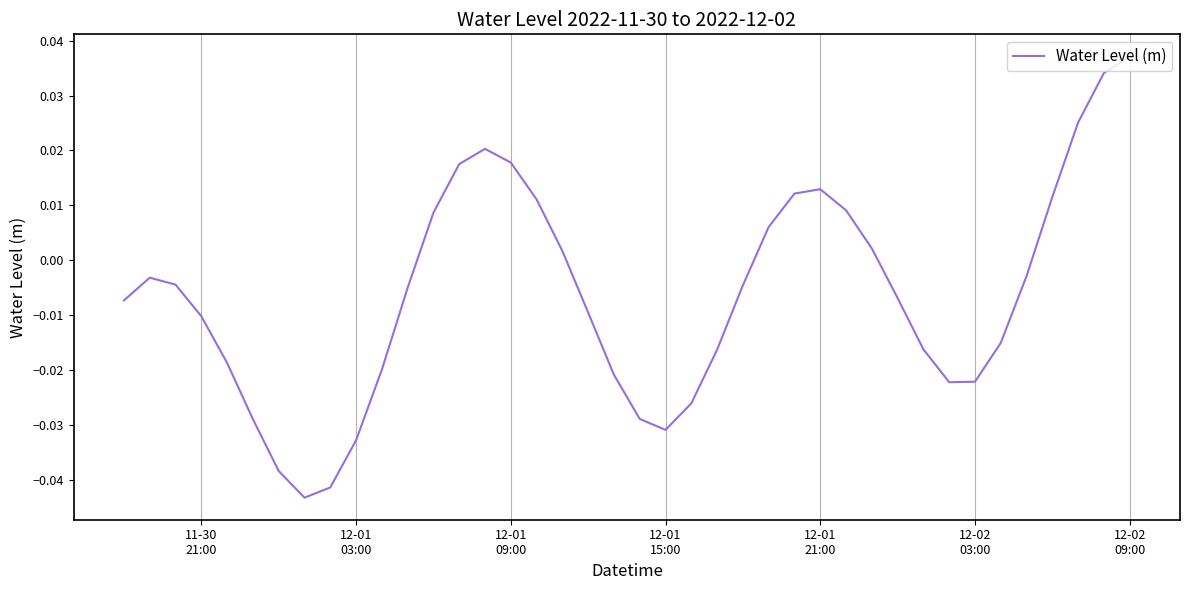

What is the difference between the maximum and minimum values?

0.1